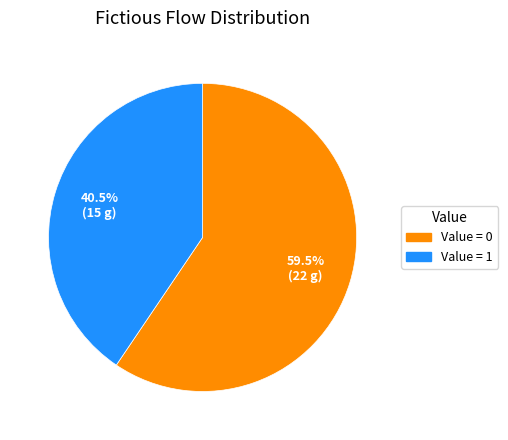

Does any single category account for the majority?

Yes